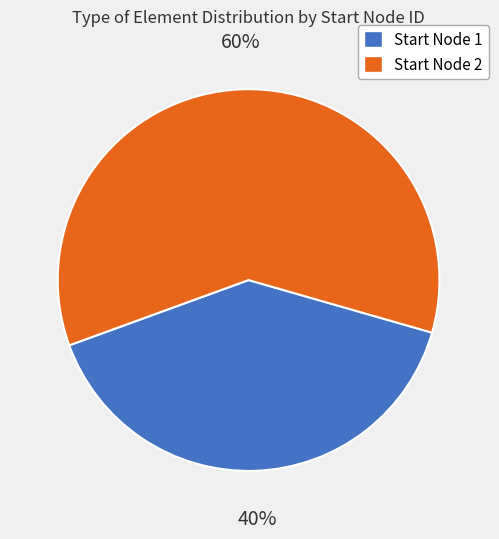

To the nearest percent, what is the average slice percentage?

50%